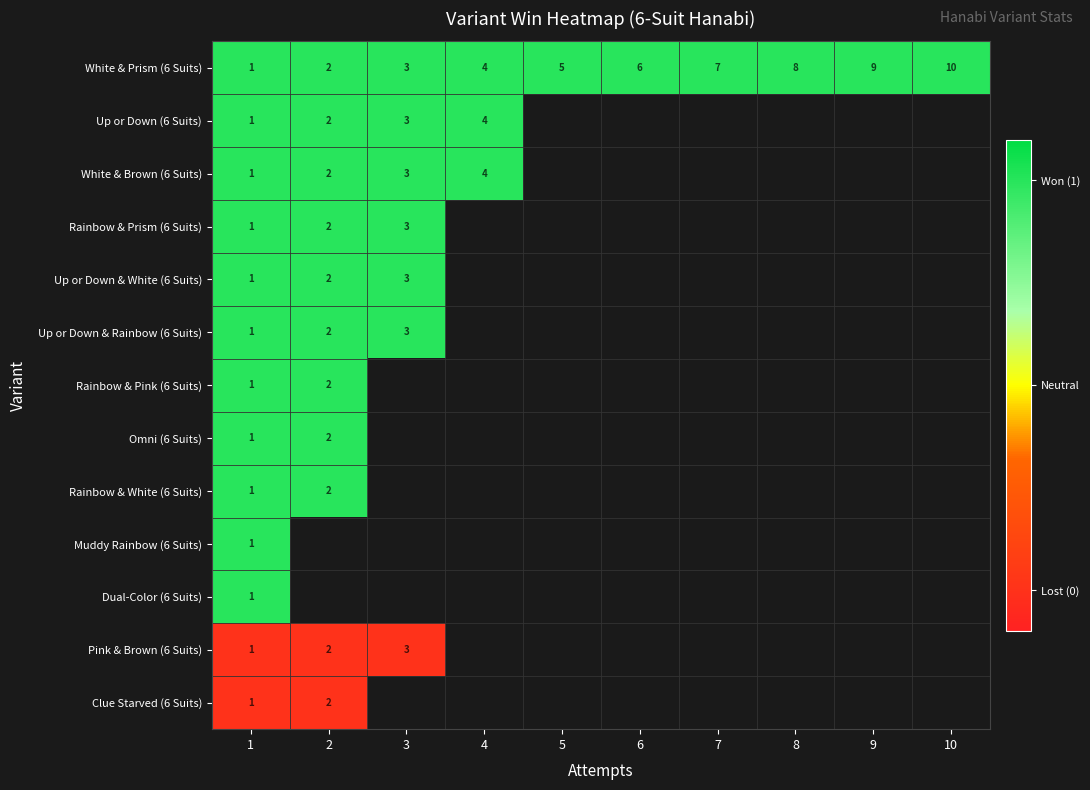

The value of Rainbow & Pink (6 Suits) at 2 is 2. True or false?

True